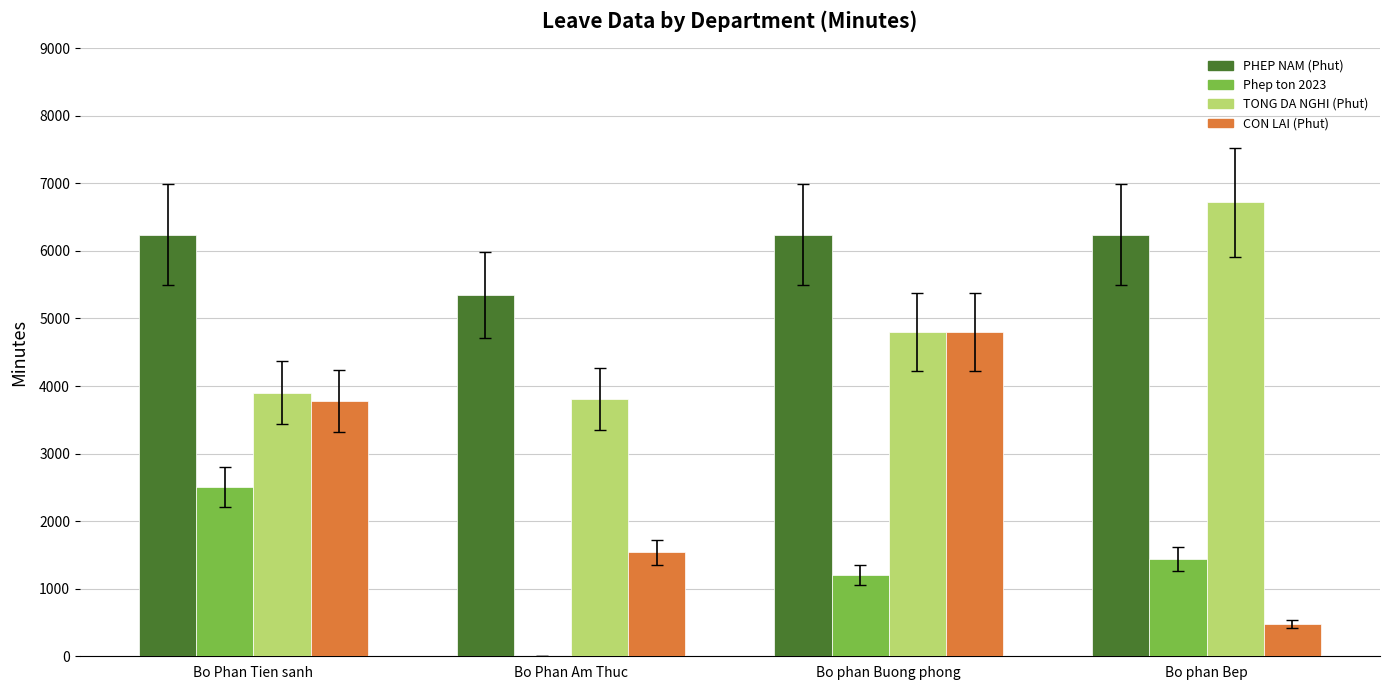

Which category has the highest value in the Phep ton 2023 series?

Bo Phan Tien sanh